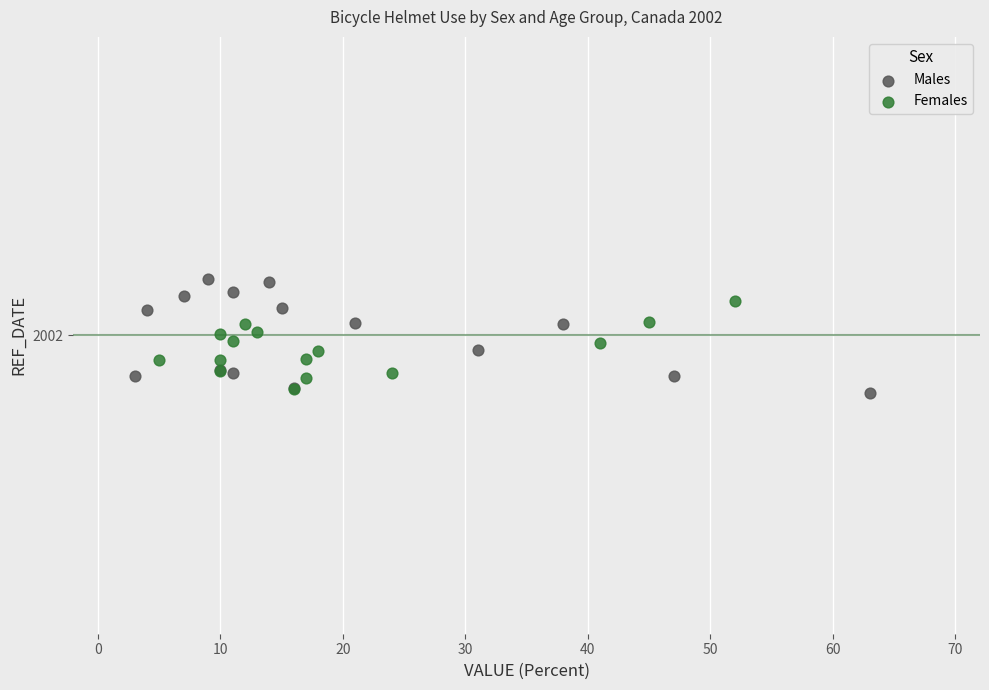

Which series reaches the maximum Y coordinate?

Males